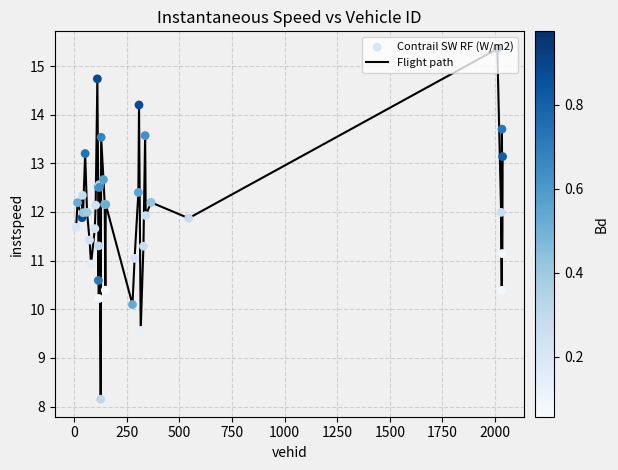

What is the difference between the maximum and minimum values?

7.2